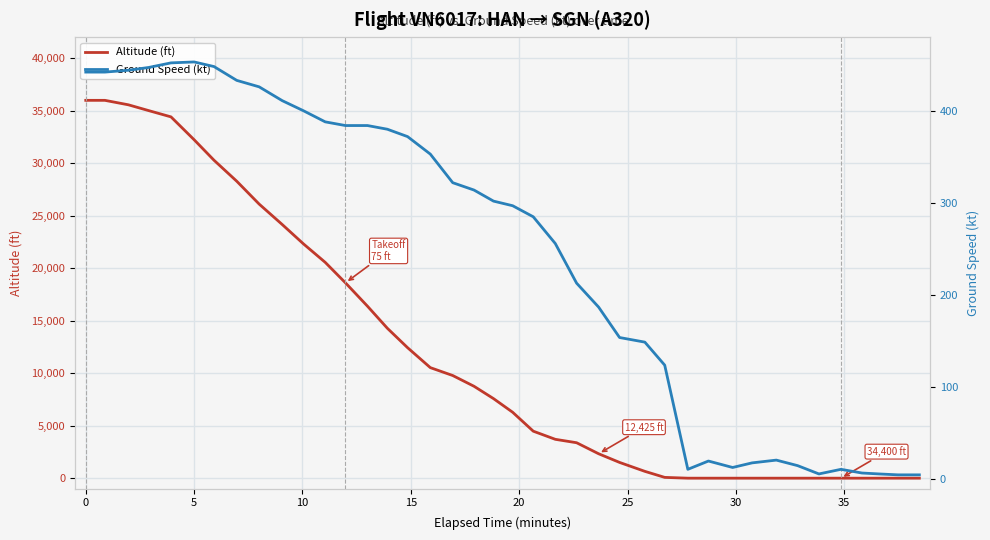

The value of Altitude (ft) at 5 is 32225. True or false?

True